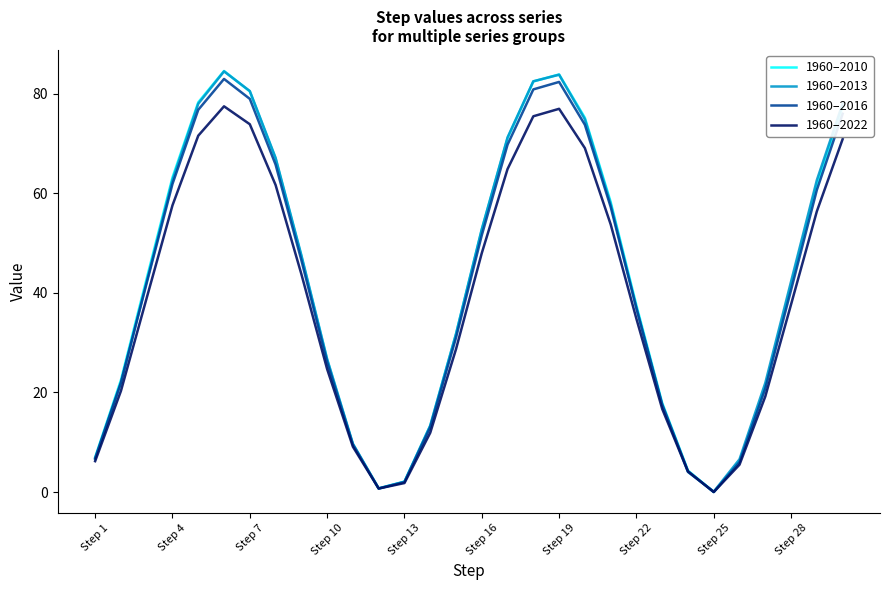

Reading right to left, extract all data points from this chart.

1960–2010: 77.5	61.9	41.5	21.2	6.2	0.0	4.3	17.9	37.5	58.3	75.2	83.9	82.5	71.1	52.7	31.7	13.3	2.1	0.7	9.6	26.6	47.4	67.0	80.5	84.6	78.3	63.2	42.9	22.5	7.0
1960–2013: 78.0	62.7	42.3	21.9	6.6	0.1	4.0	17.4	37.0	57.9	74.9	83.9	82.5	71.3	52.8	31.8	13.3	2.1	0.7	9.7	26.7	47.6	67.2	80.6	84.5	78.0	62.7	42.3	21.9	6.6
1960–2016: 76.0	60.7	40.6	20.8	6.0	0.0	4.2	17.6	36.9	57.3	73.8	82.4	80.9	69.8	51.6	31.0	13.0	2.0	0.7	9.5	26.1	46.6	65.8	79.0	83.0	76.8	61.9	42.0	22.0	6.8
1960–2022: 70.9	56.4	37.7	19.2	5.5	0.0	4.1	16.7	34.8	53.8	69.1	77.0	75.5	64.9	48.0	28.7	11.9	1.8	0.7	9.1	24.7	43.8	61.7	73.9	77.5	71.6	57.6	39.0	20.3	6.2